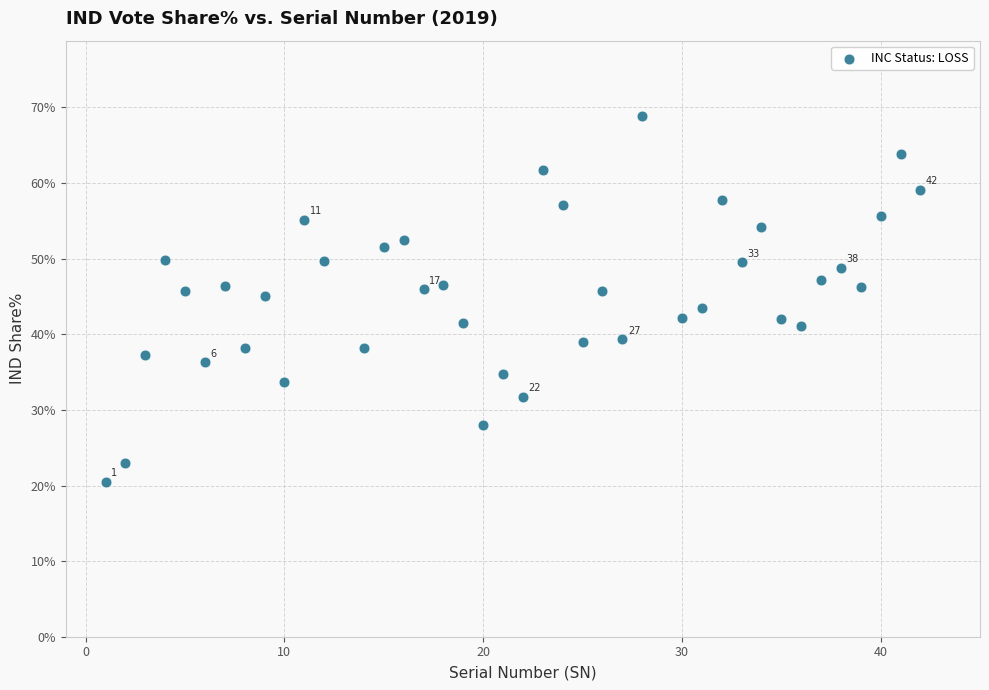

What is the range of Y values (max minus min)?

48.3